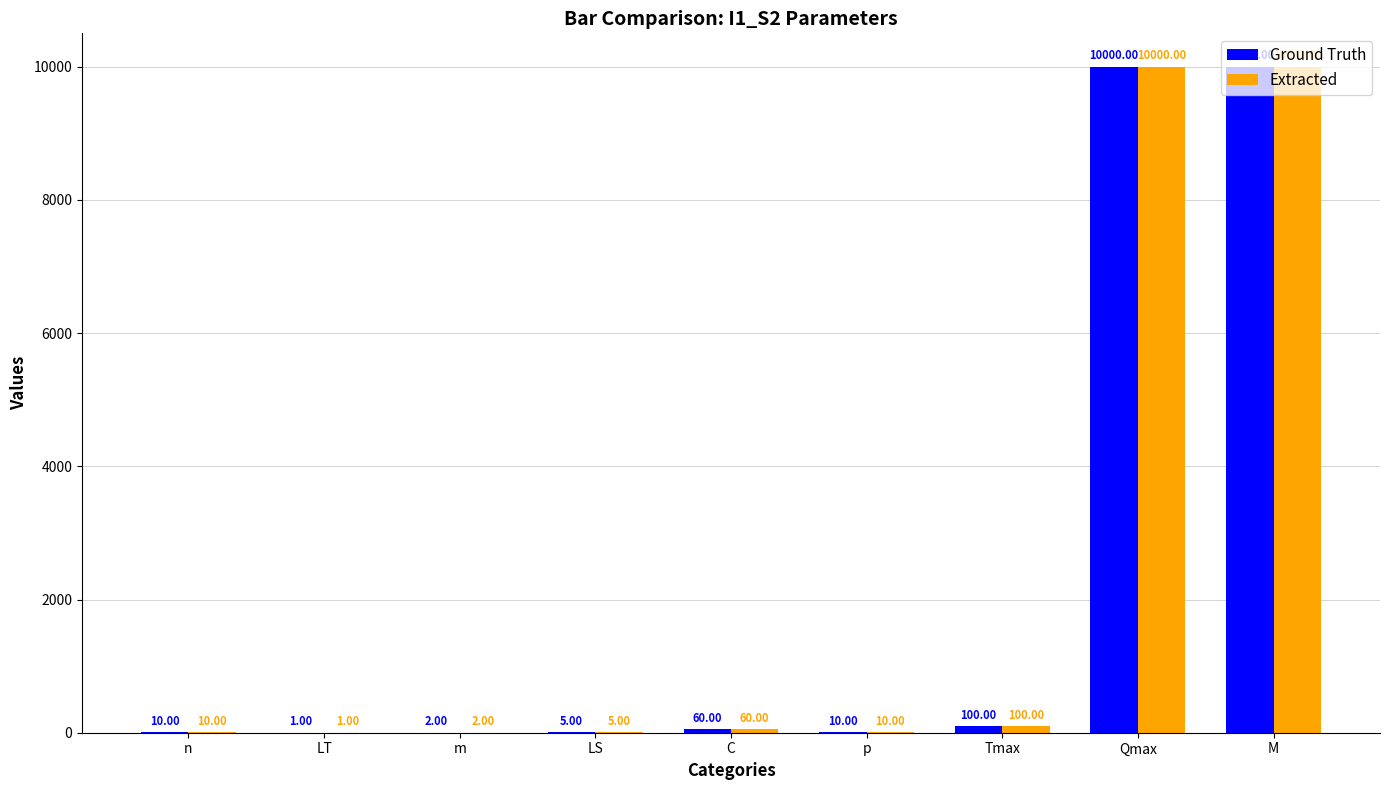

Is the value of Ground Truth at M greater than the value of Extracted at Tmax?

Yes